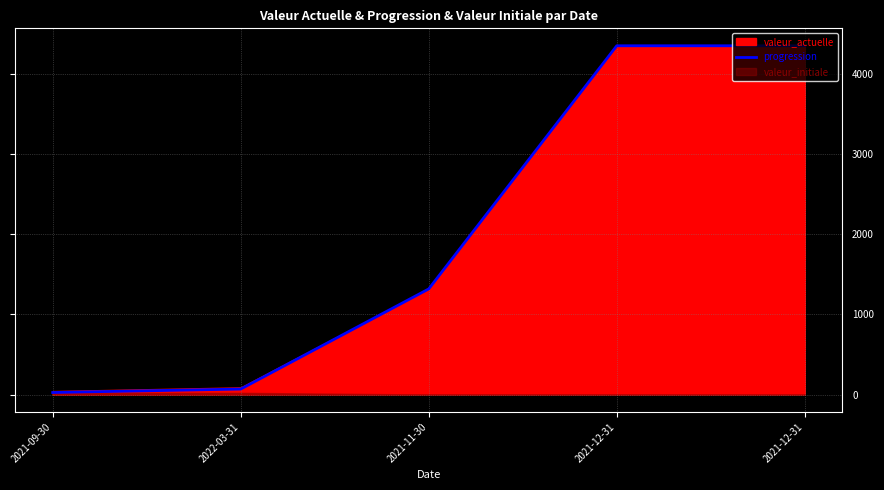

Rank the categories by value from lowest to highest.

2021-09-30, 2022-03-31, 2021-11-30, 2021-12-31, 2021-12-31